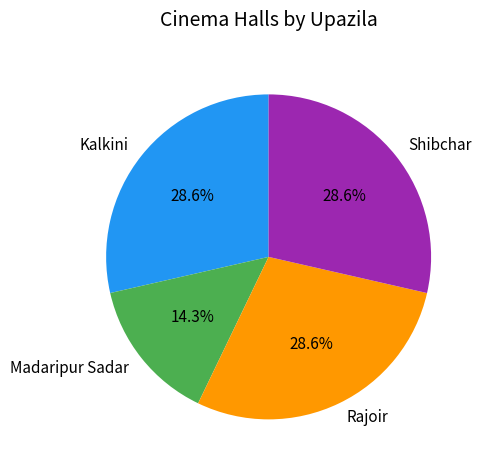

To the nearest percent, what percentage of the pie is Shibchar?

29%